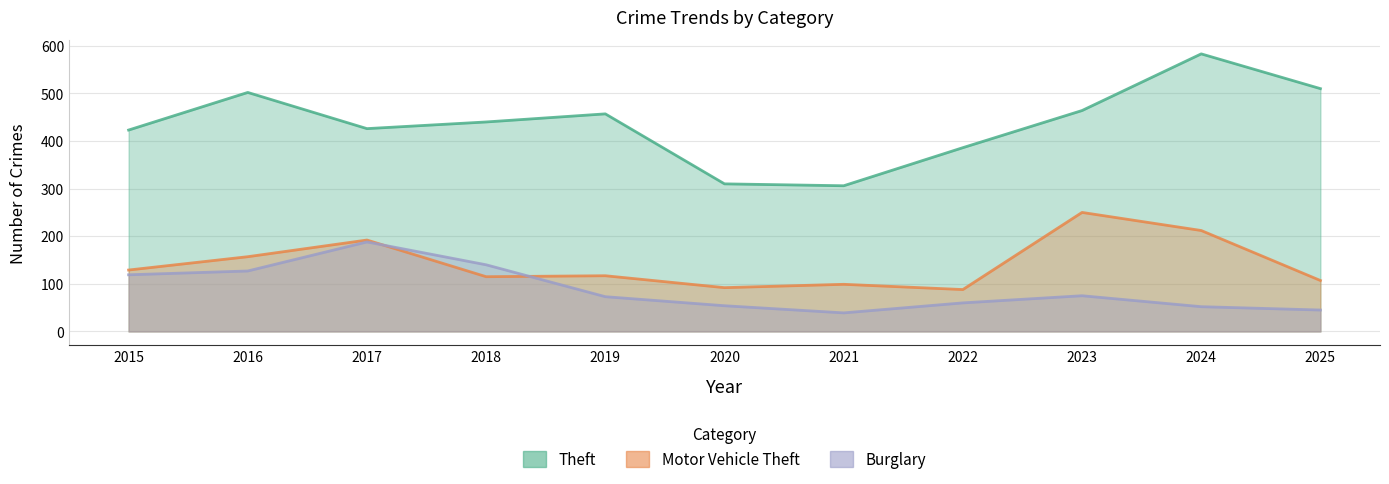

Where is Motor Vehicle Theft nearest to the value 169?

2016